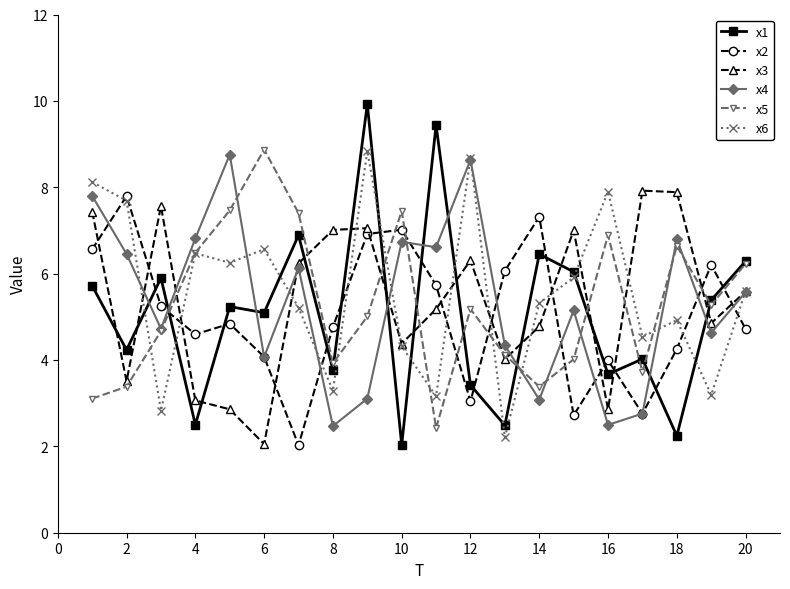

What is the value of the x6 point at the 13th from the left?

2.2